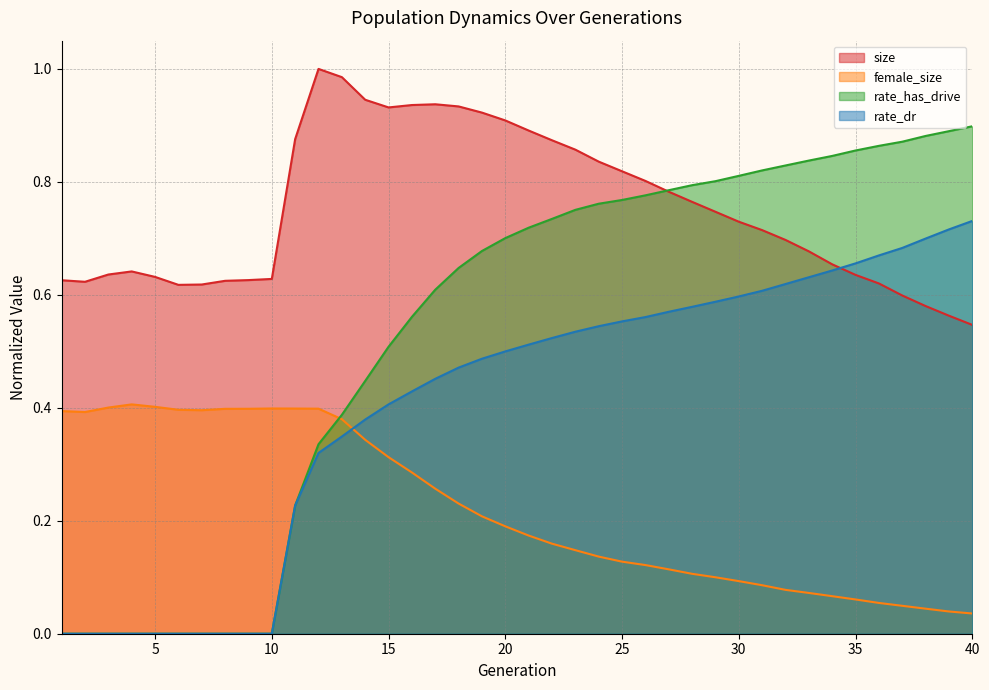

At which category does female_size reach its first local peak?

4